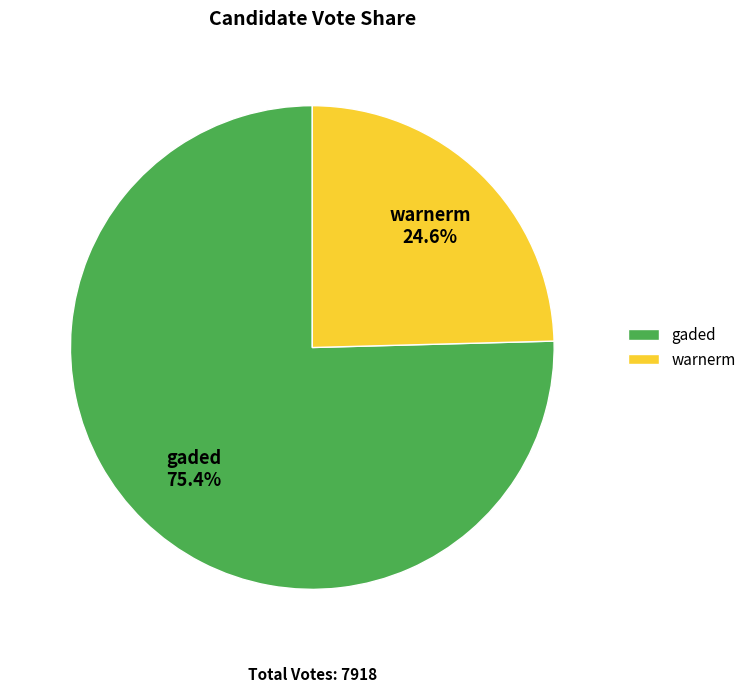

Is gaded the majority of the pie?

Yes